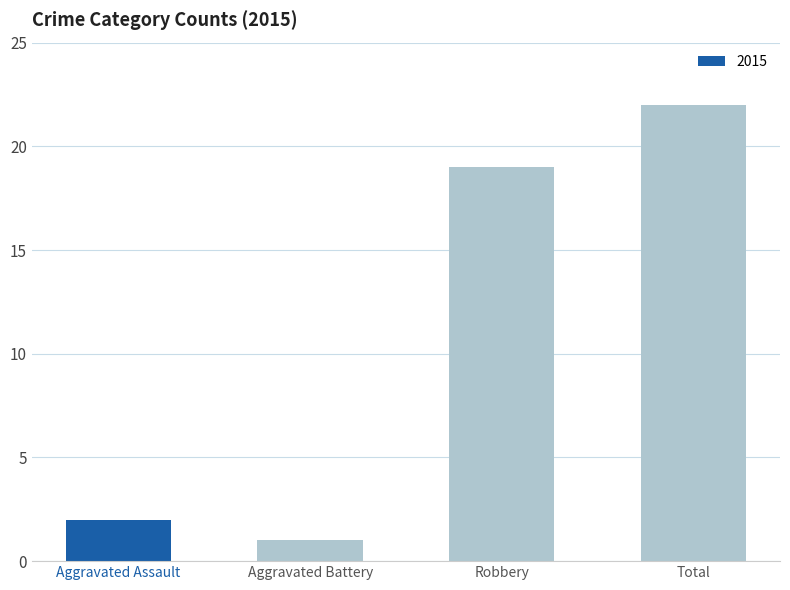

Which has a higher value, Aggravated Battery or Total?

Total